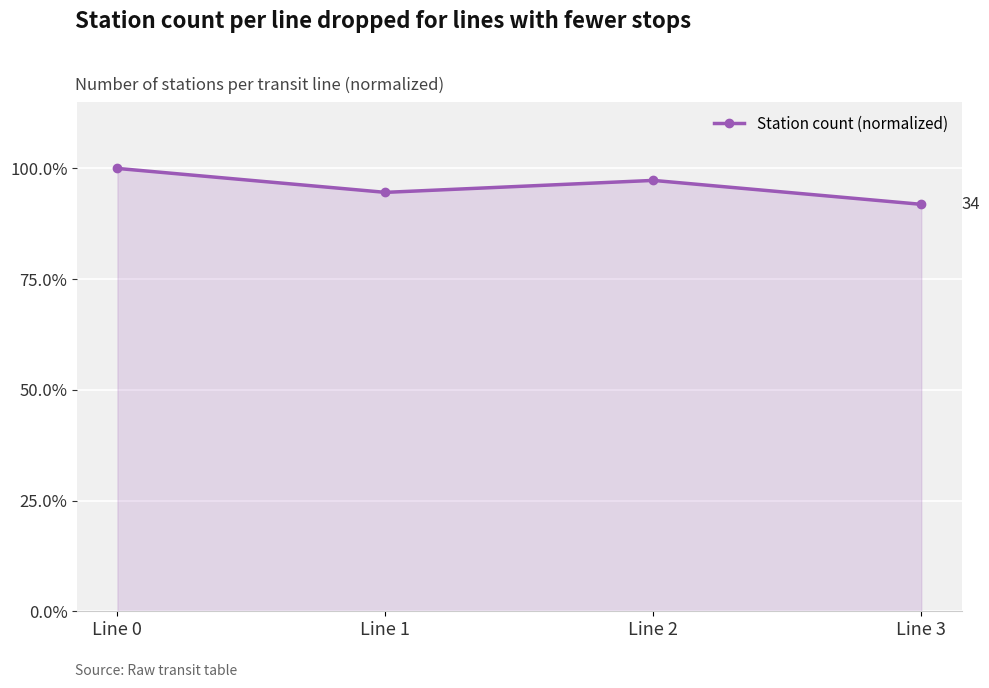

True or false: the data shows 1.5 at Line 3.

False